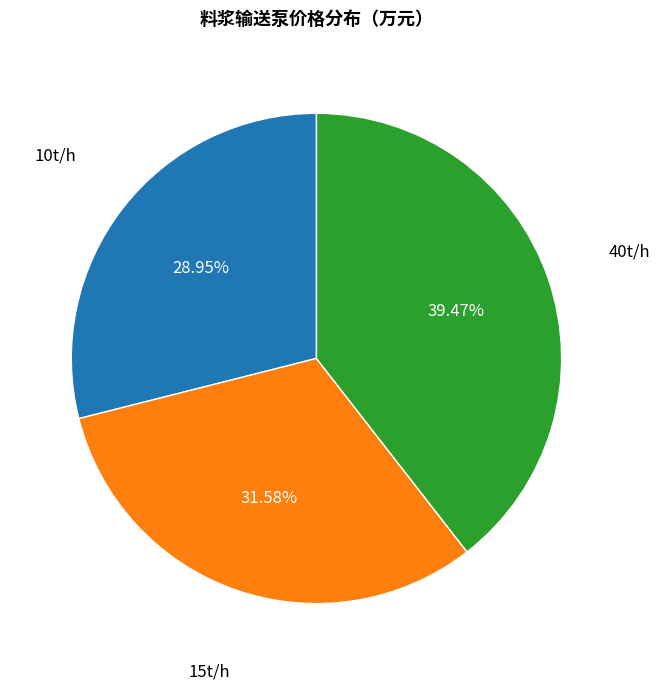

Is there any slice that represents more than half of the pie?

No